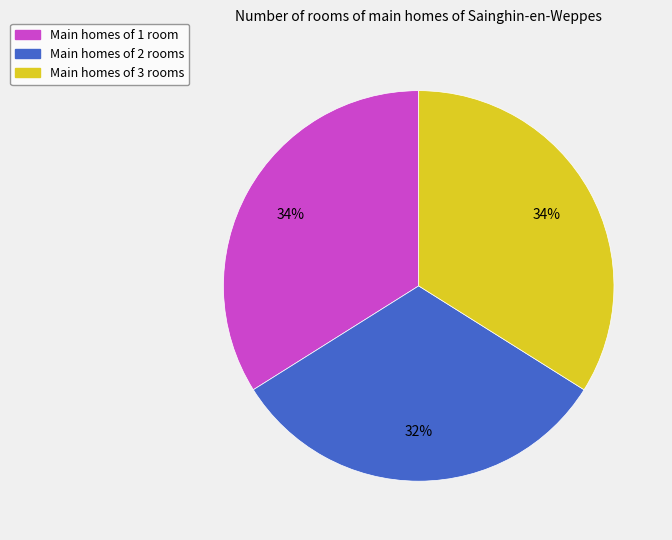

To the nearest percent, what is the average slice percentage?

33%